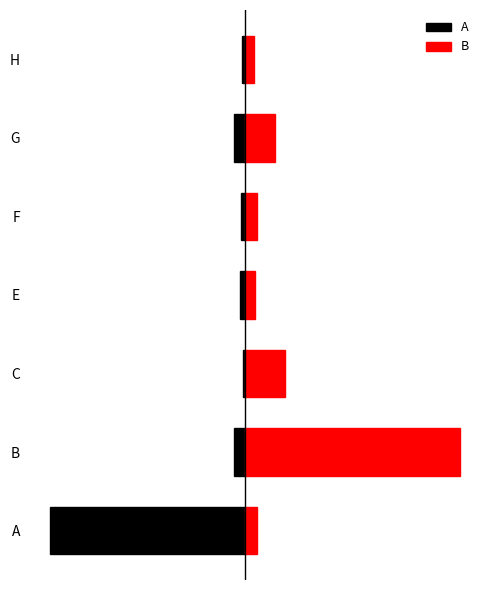

The value of A at C is -0.0. True or false?

False